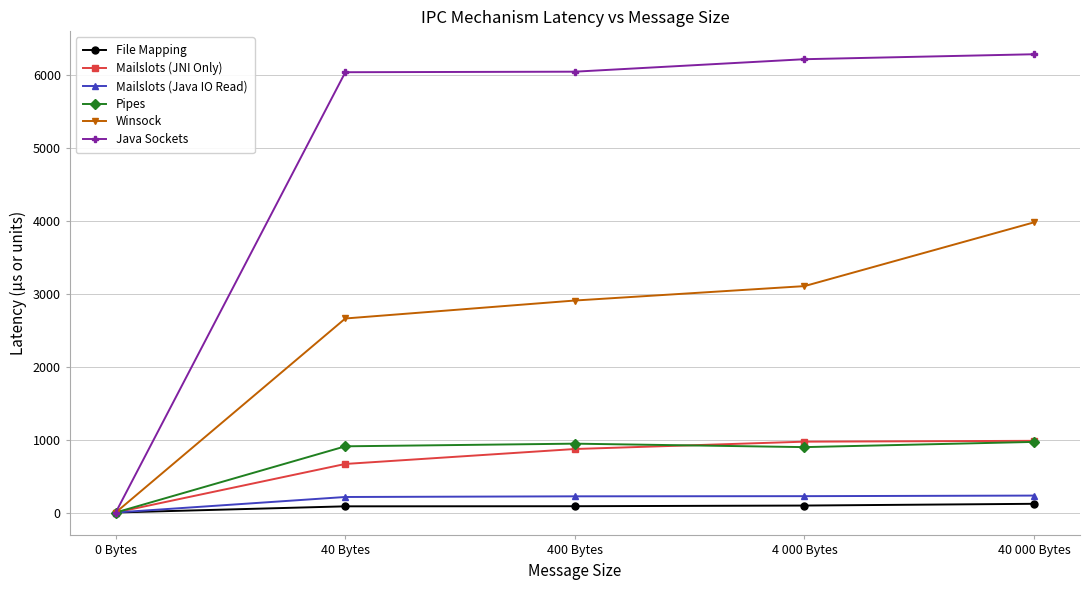

What is the spread (max minus min) of values at 4 000 Bytes?

6122.3